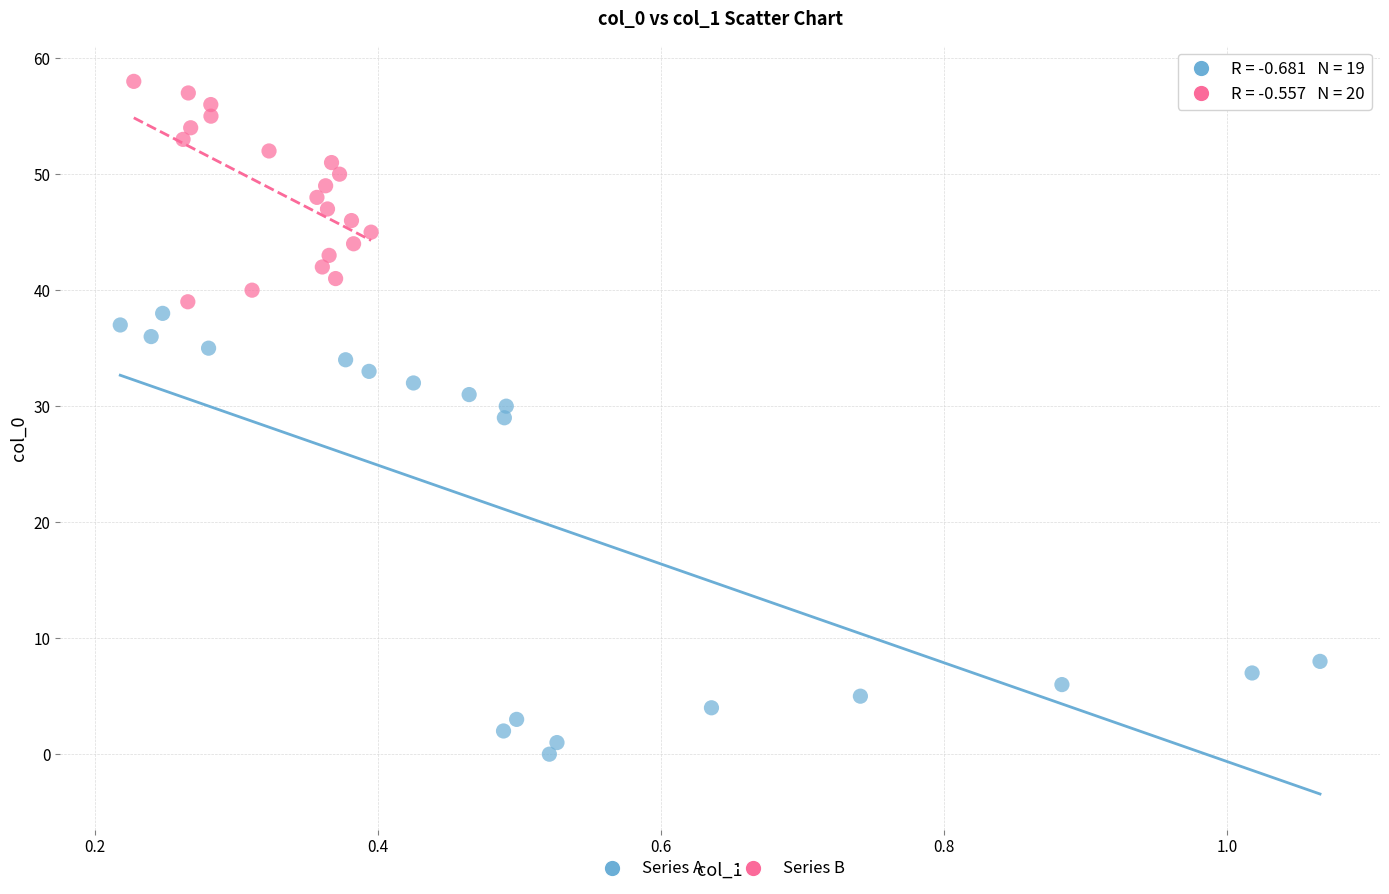

Which series contains the lowest Y value?

Series A